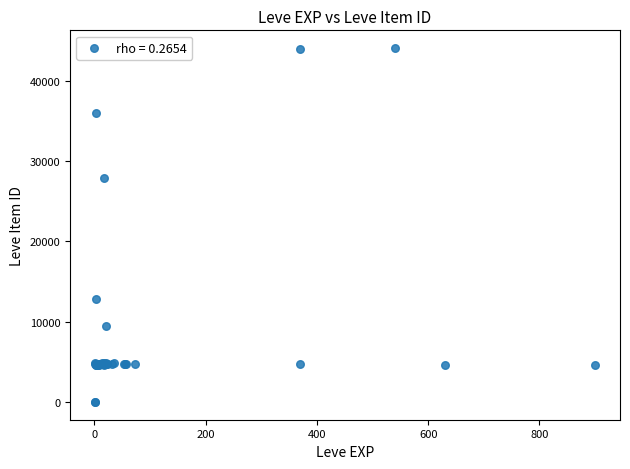

What Y value in the scatter plot is closest to 22048?

27884